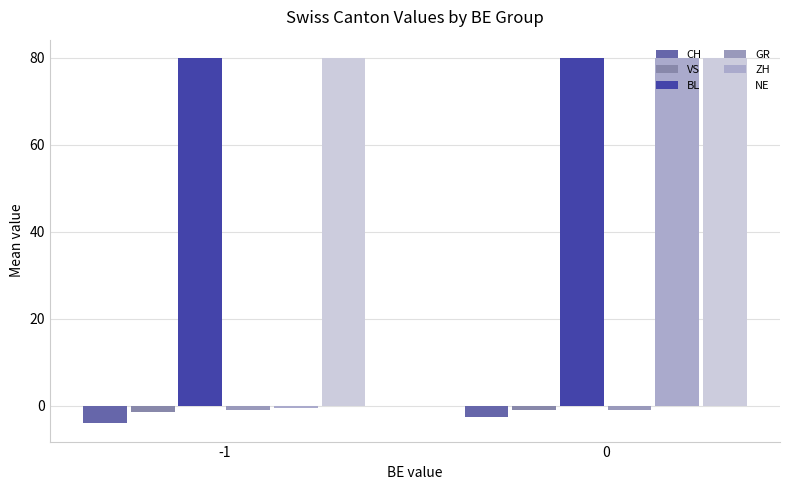

How many categories are shown in the chart?

2